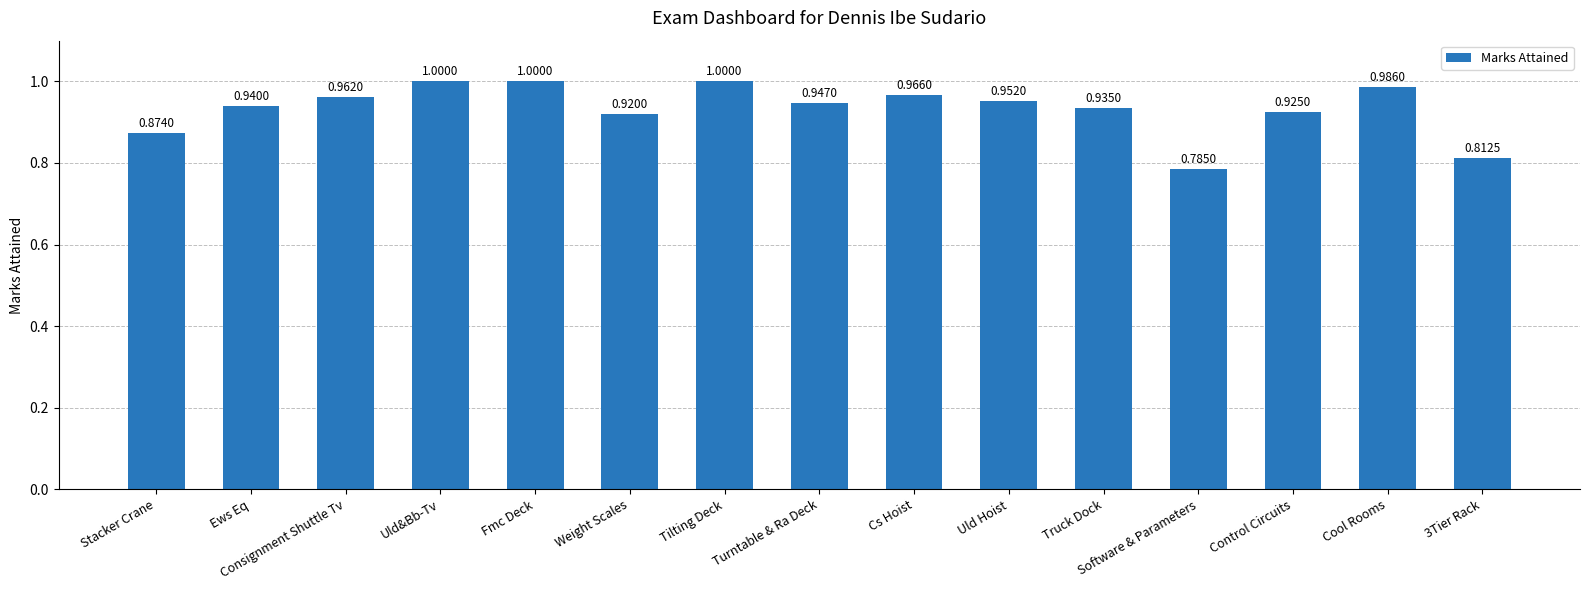

What is the sum of all values?

14.0